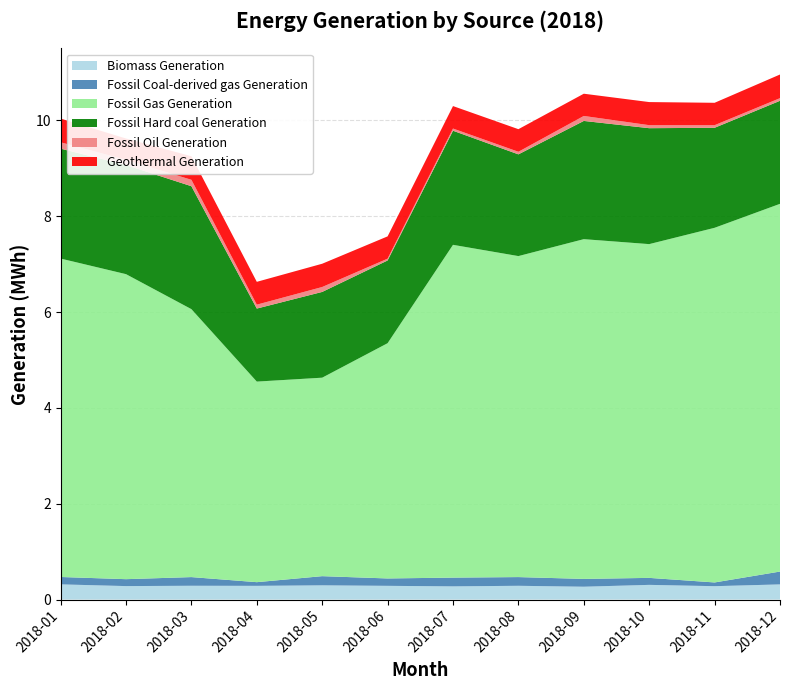

Reading right to left, extract all data points from this chart.

Biomass Generation: 2018-12=316767	2018-11=279751	2018-10=307025	2018-09=268540	2018-08=287763	2018-07=275998	2018-06=286849	2018-05=297584	2018-04=286686	2018-03=288435	2018-02=281583	2018-01=317528
Fossil Coal-derived gas Generation: 2018-12=268413	2018-11=77873	2018-10=146027	2018-09=162923	2018-08=181906	2018-07=182551	2018-06=154218	2018-05=191427	2018-04=76748	2018-03=181055	2018-02=144465	2018-01=154139
Fossil Gas Generation: 2018-12=7673519	2018-11=7400866	2018-10=6964880	2018-09=7089986	2018-08=6698604	2018-07=6944563	2018-06=4909102	2018-05=4141735	2018-04=4185531	2018-03=5591367	2018-02=6365086	2018-01=6644943
Fossil Hard coal Generation: 2018-12=2150335	2018-11=2087175	2018-10=2419388	2018-09=2467288	2018-08=2122942	2018-07=2381299	2018-06=1726735	2018-05=1789735	2018-04=1524197	2018-03=2565664	2018-02=2276962	2018-01=2293794
Fossil Oil Generation: 2018-12=54918	2018-11=54381	2018-10=62993	2018-09=103877	2018-08=54163	2018-07=45392	2018-06=37766	2018-05=102612	2018-04=81355	2018-03=133726	2018-02=109006	2018-01=132362
Geothermal Generation: 2018-12=493536	2018-11=467252	2018-10=482064	2018-09=464142	2018-08=471310	2018-07=469248	2018-06=464947	2018-05=485614	2018-04=476560	2018-03=491468	2018-02=445283	2018-01=495224